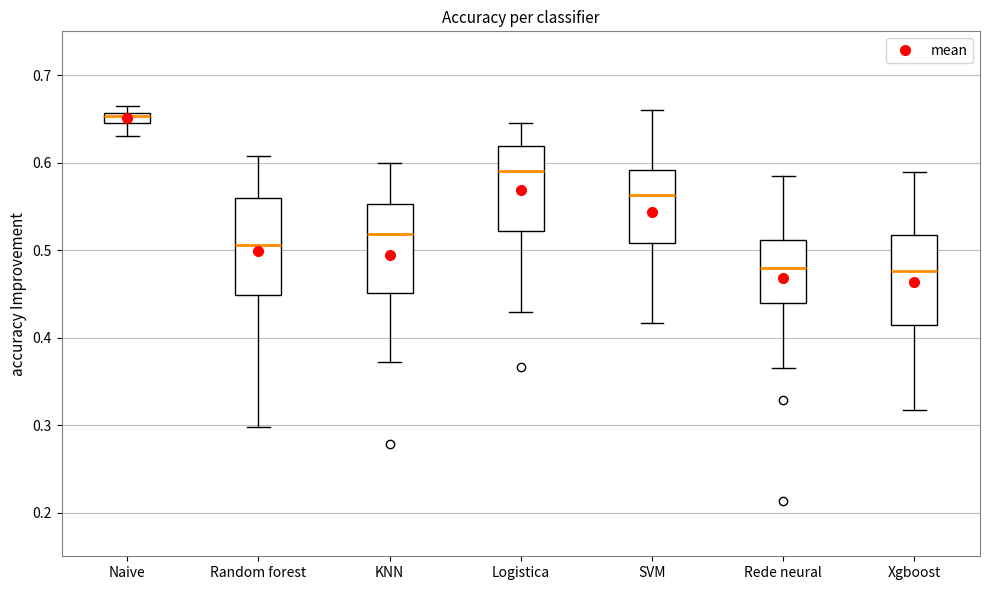

Where does the median line of the box for SVM sit on the y-axis? The values are not printed on the chart, so give them approximately, as read against the axis.

0.56